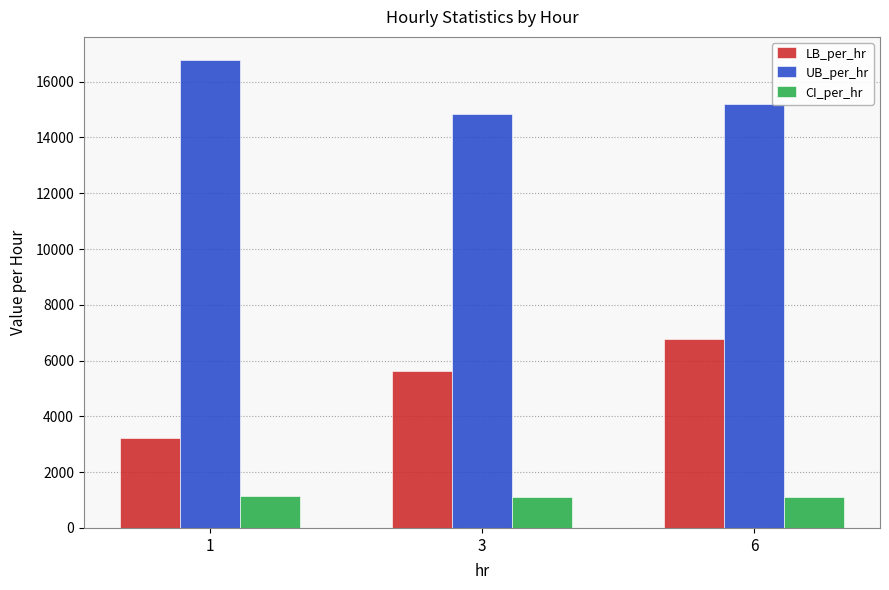

The value of UB_per_hr at 1 is 16768.6. True or false?

True